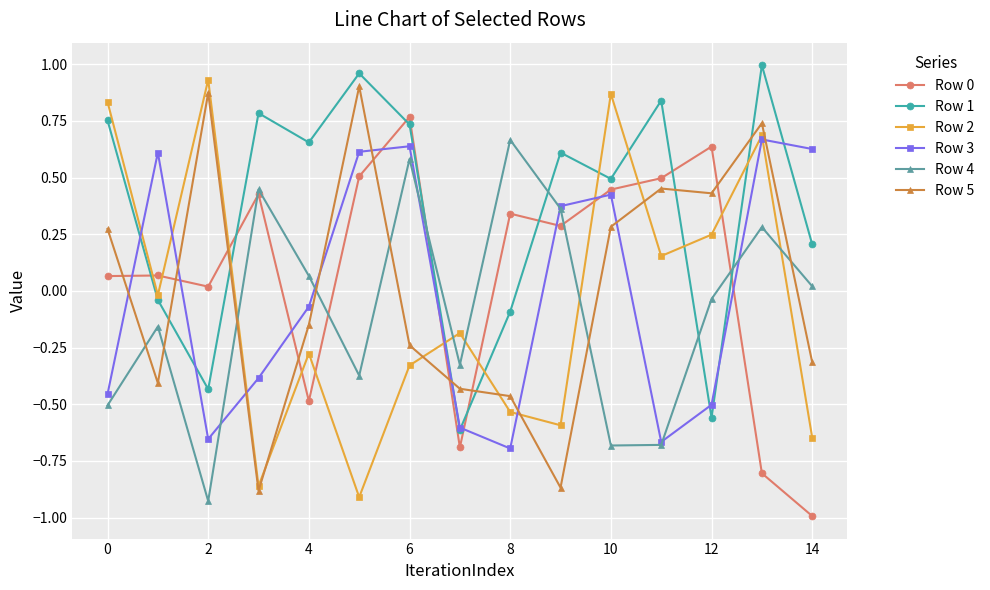

How many interior local peaks does the Row 2 series have?

5